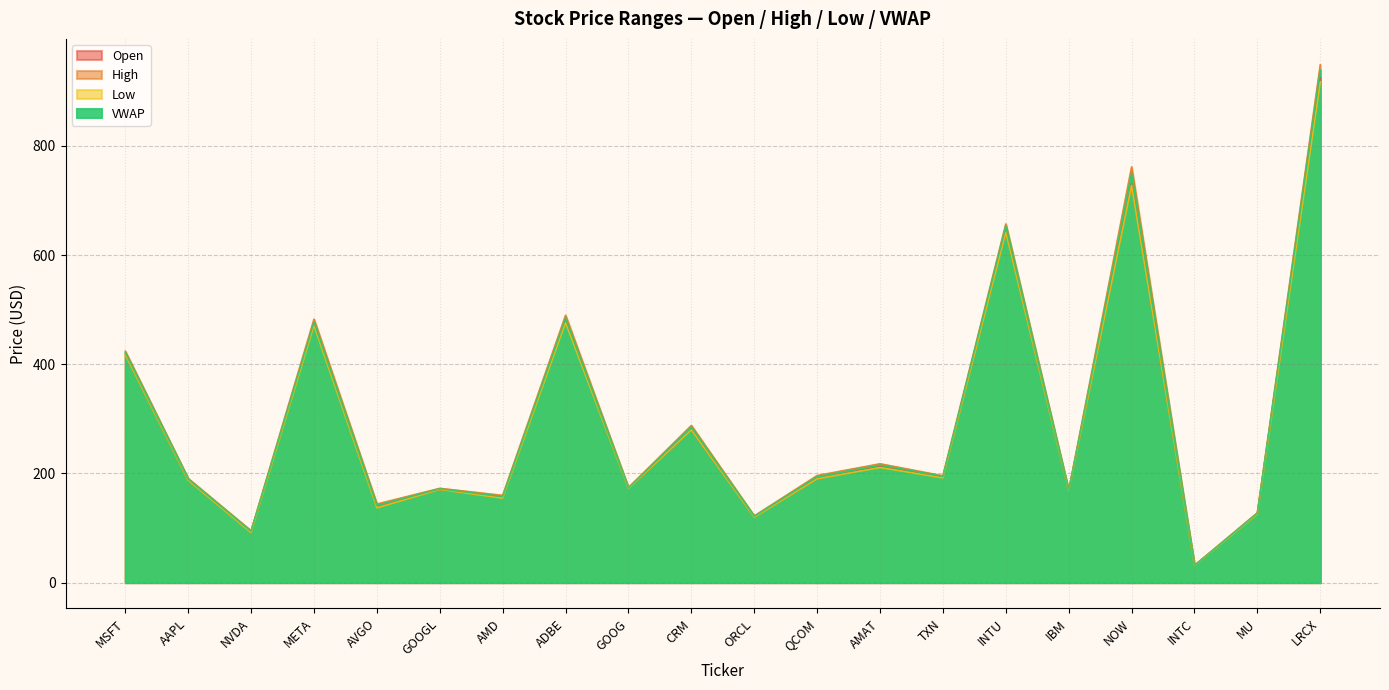

What is the sum of the Low values at MSFT and INTC?

448.1